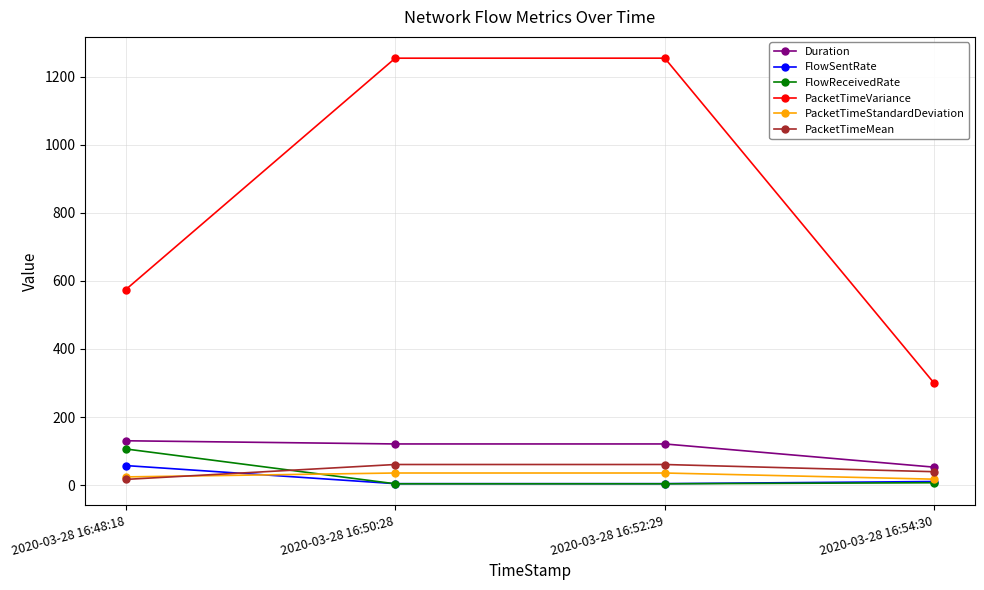

What is the label of the 1st point from the right?

2020-03-28 16:54:30